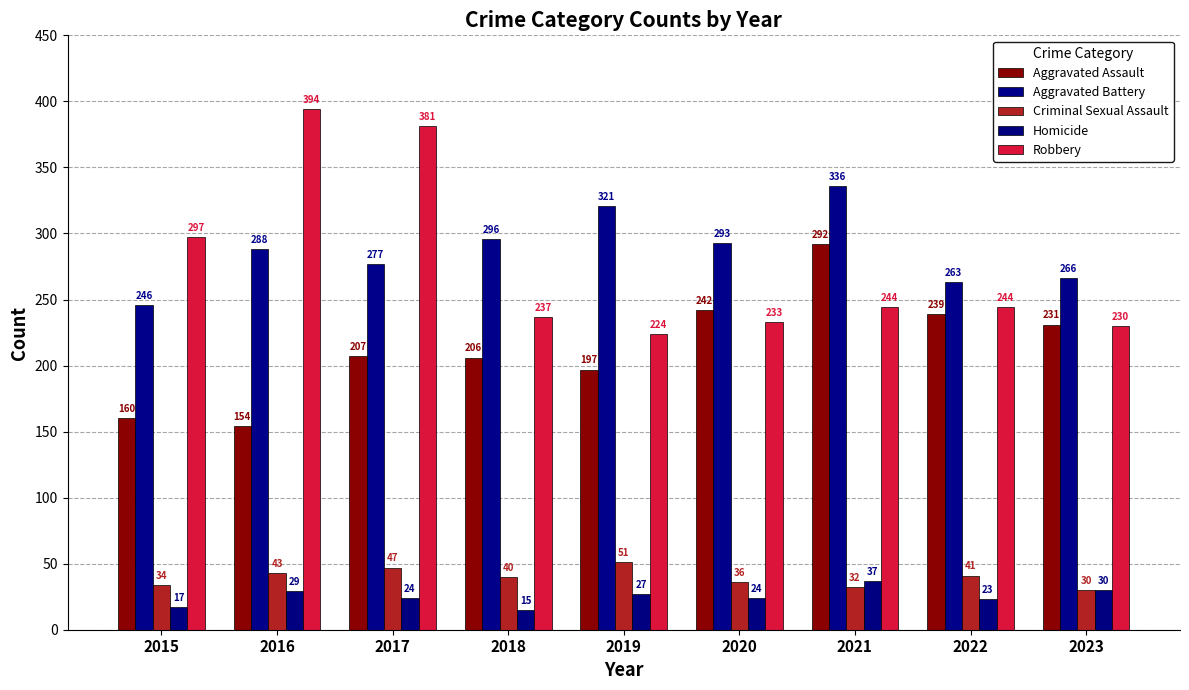

Rank the categories by Homicide value from highest to lowest.

2021, 2023, 2016, 2019, 2017, 2020, 2022, 2015, 2018